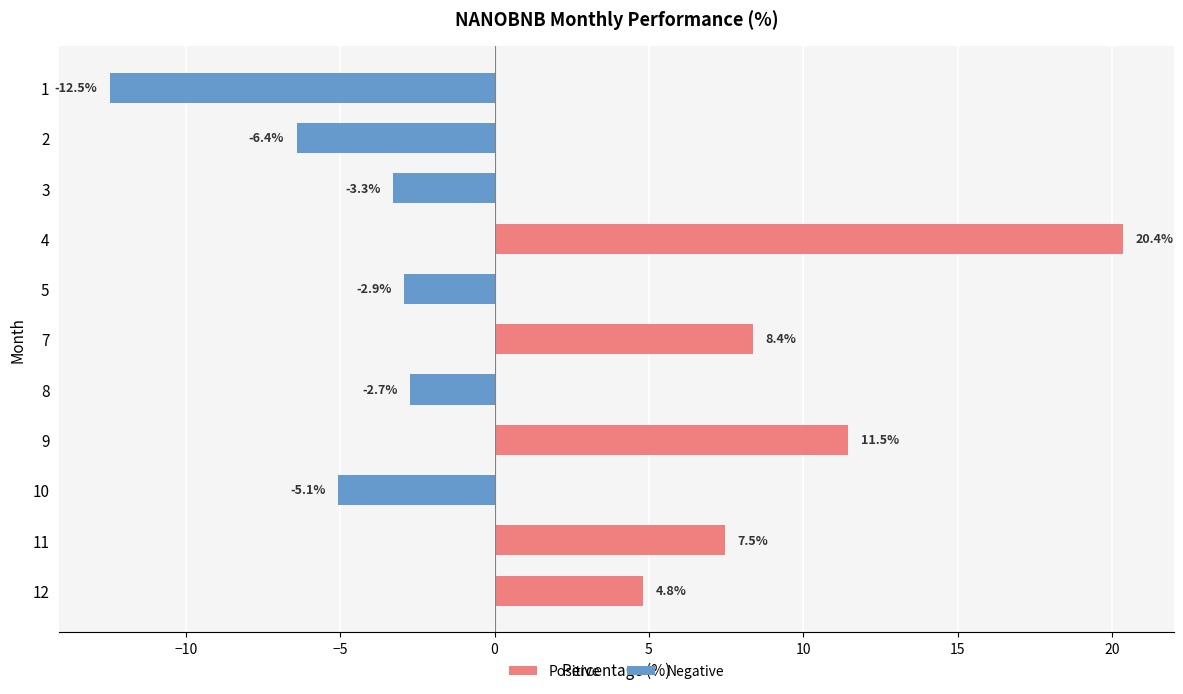

True or false: the data shows 7.5 at 11.

True